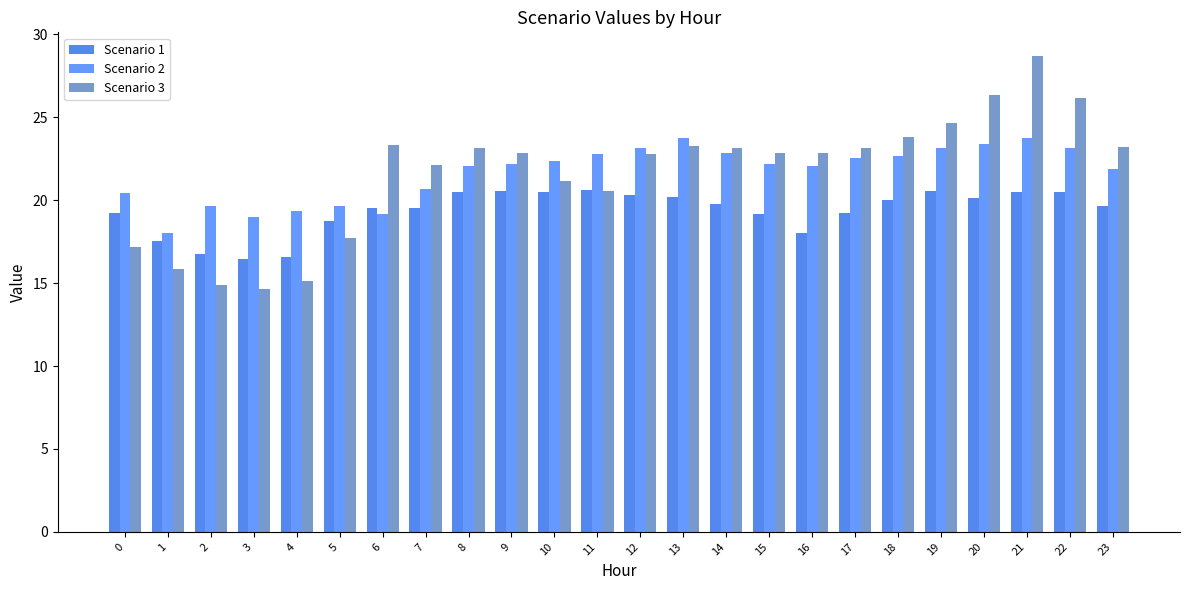

What are all the series names shown in the legend?

Scenario 1, Scenario 2, Scenario 3